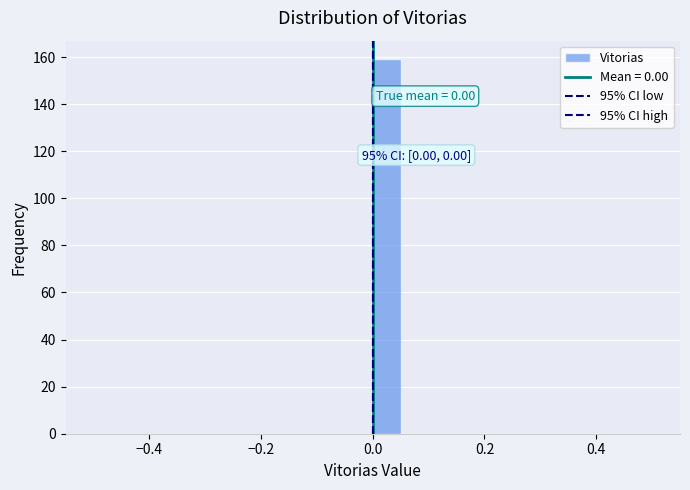

Read against the x-axis, roughly where is the centre of the tallest bar?

0.02